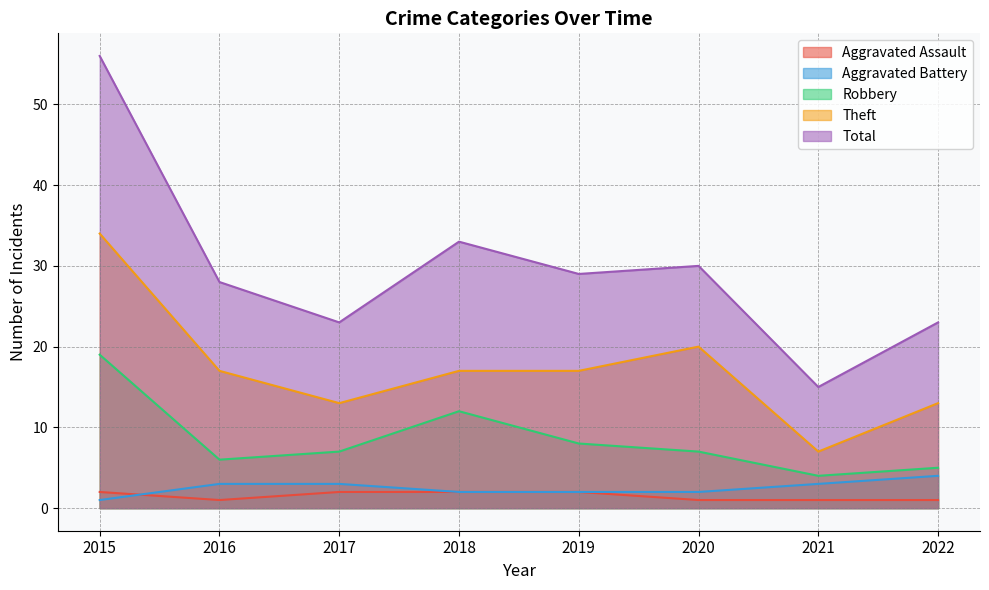

The Aggravated Battery series shows 2 at 2019. True or false?

True